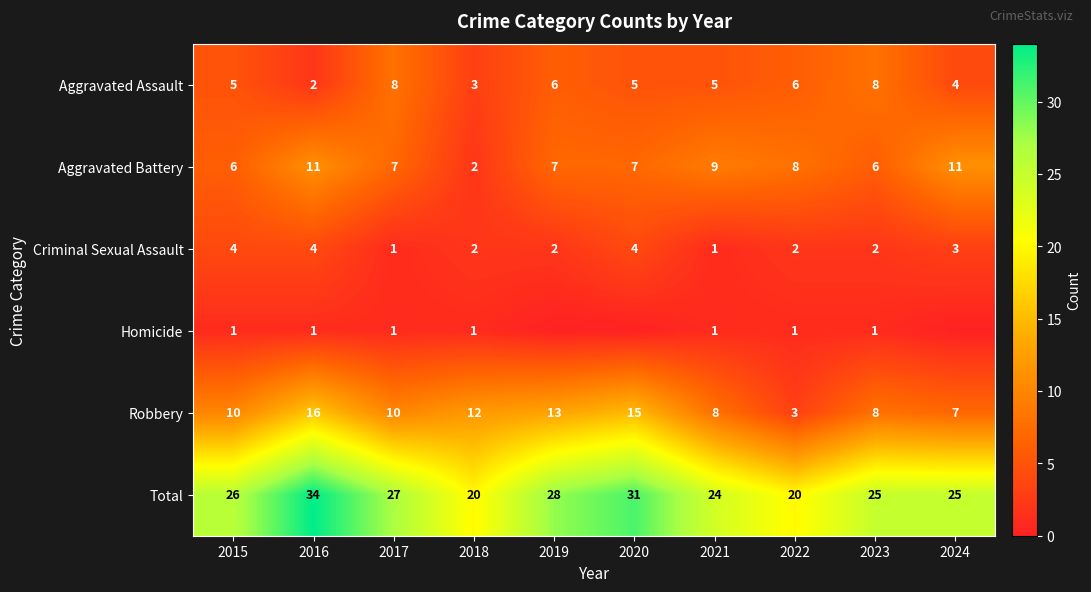

What is the total value across all series at 2018?

40